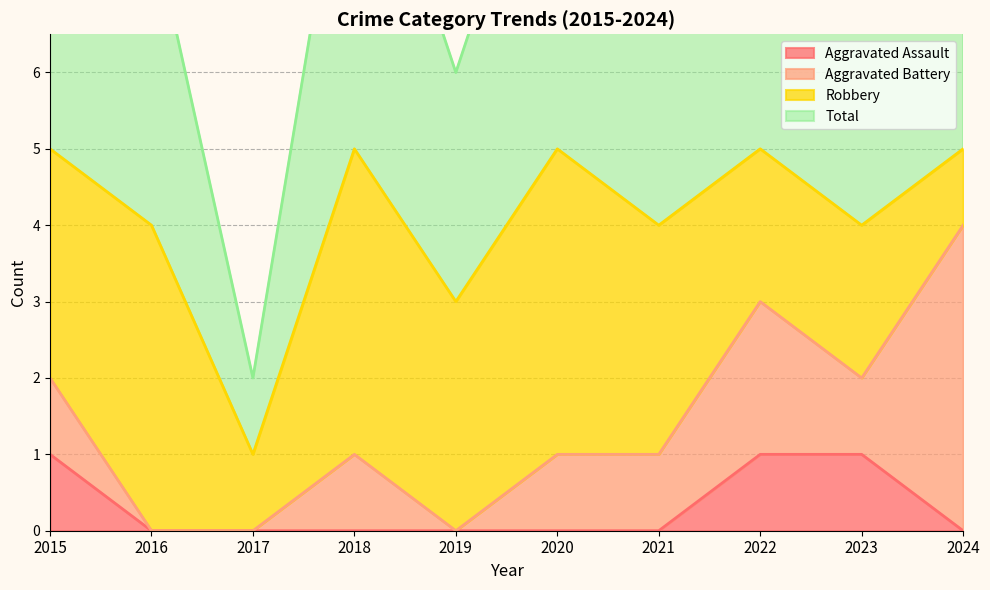

What is the minimum value for Total?

1